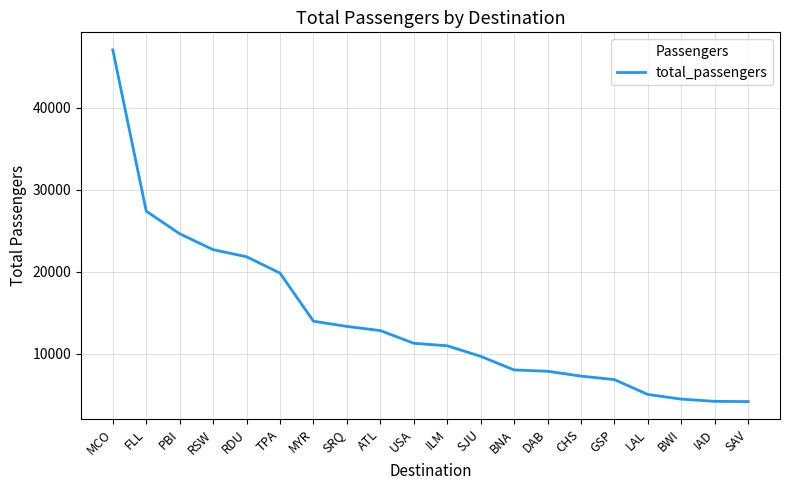

What is the difference between the maximum and minimum values?

42858